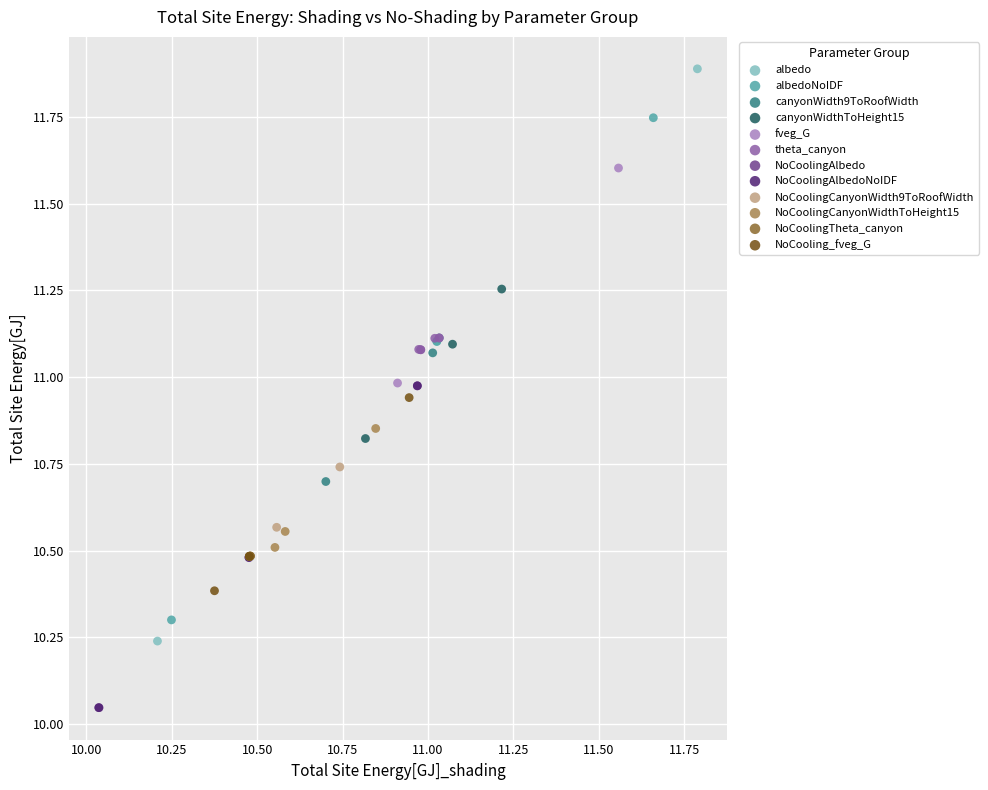

What are all the series names shown in the legend?

albedo, albedoNoIDF, canyonWidth9ToRoofWidth, canyonWidthToHeight15, fveg_G, theta_canyon, NoCoolingAlbedo, NoCoolingAlbedoNoIDF, NoCoolingCanyonWidth9ToRoofWidth, NoCoolingCanyonWidthToHeight15, NoCoolingTheta_canyon, NoCooling_fveg_G